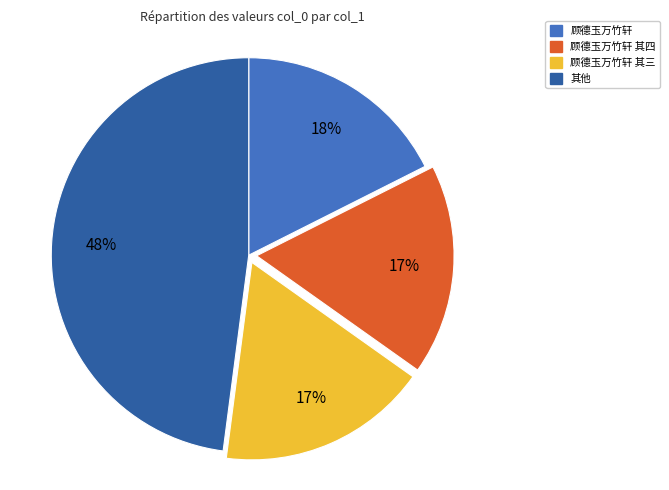

How many segments does this pie chart have?

4